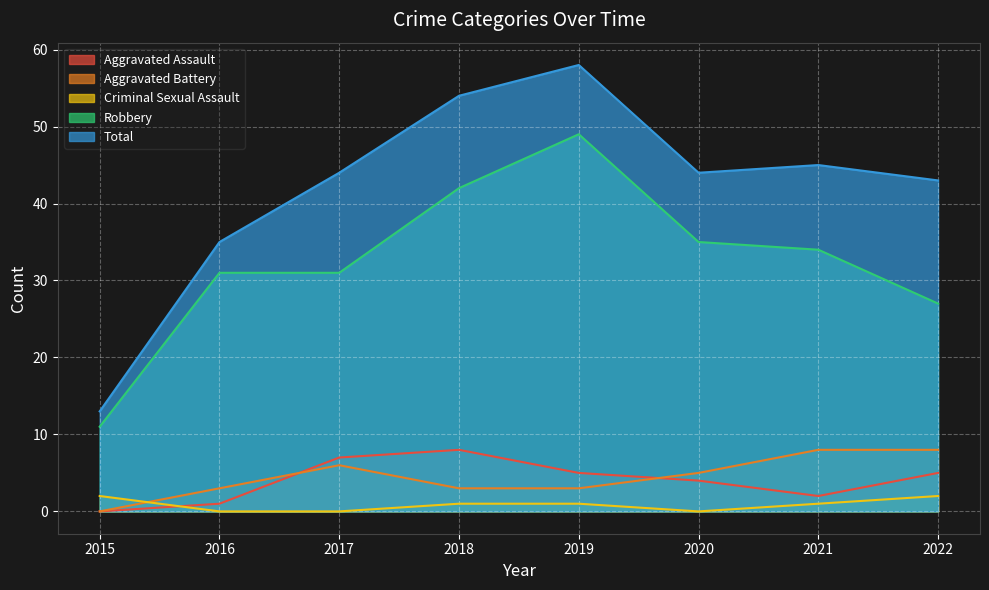

What is the sum of the Robbery values at 2019 and 2020?

84